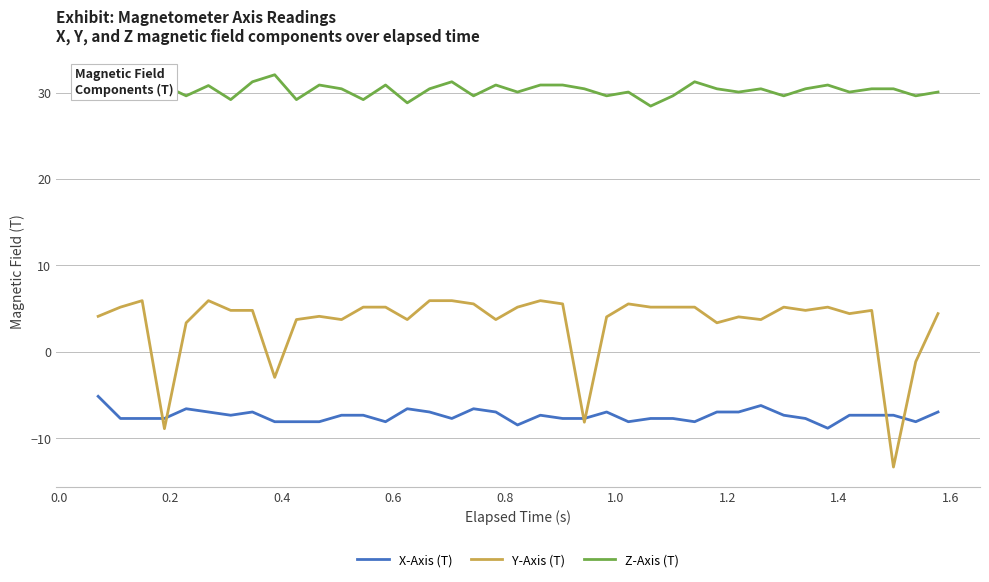

The value of X-Axis (T) at 14 is -2.0. True or false?

False